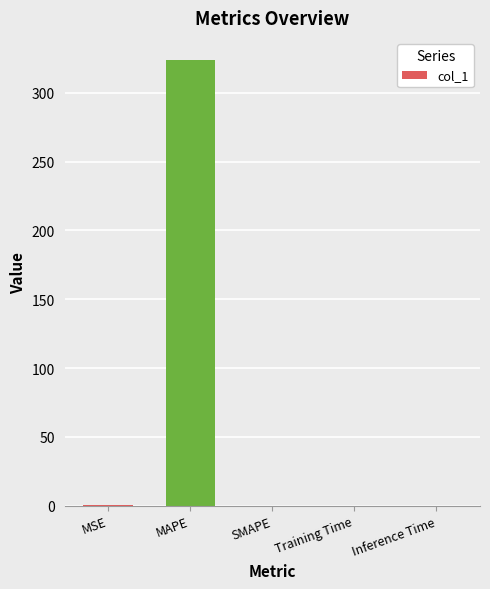

How many values exceed 0?

4